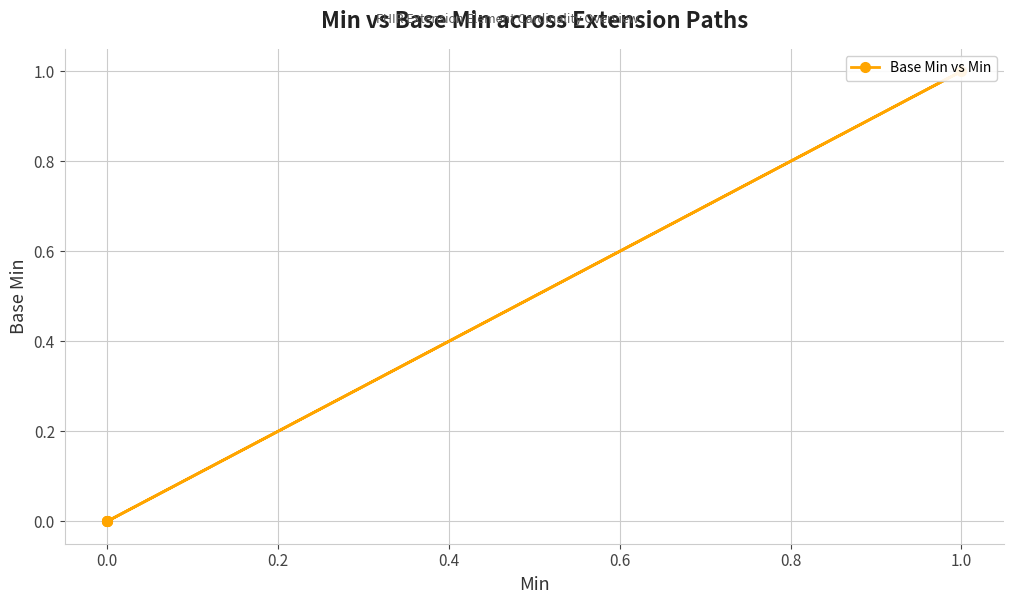

How many interior local peaks (higher than both neighbors) does the data have?

1